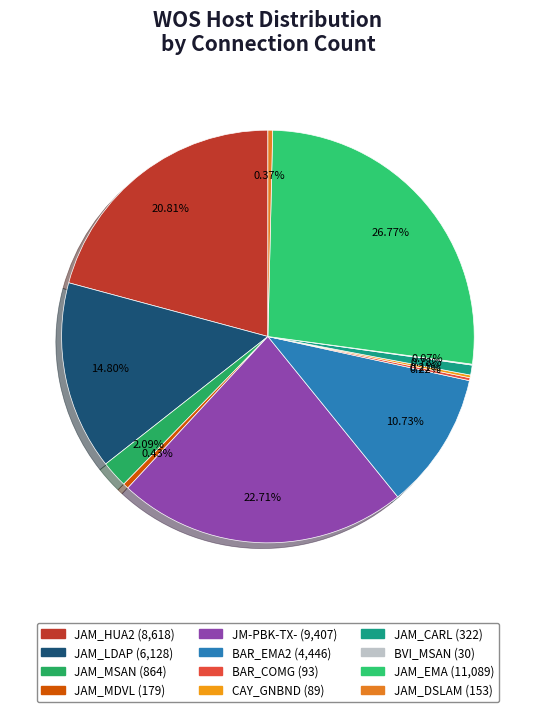

To the nearest percent, what is the difference between the largest and smallest slice percentages?

27%